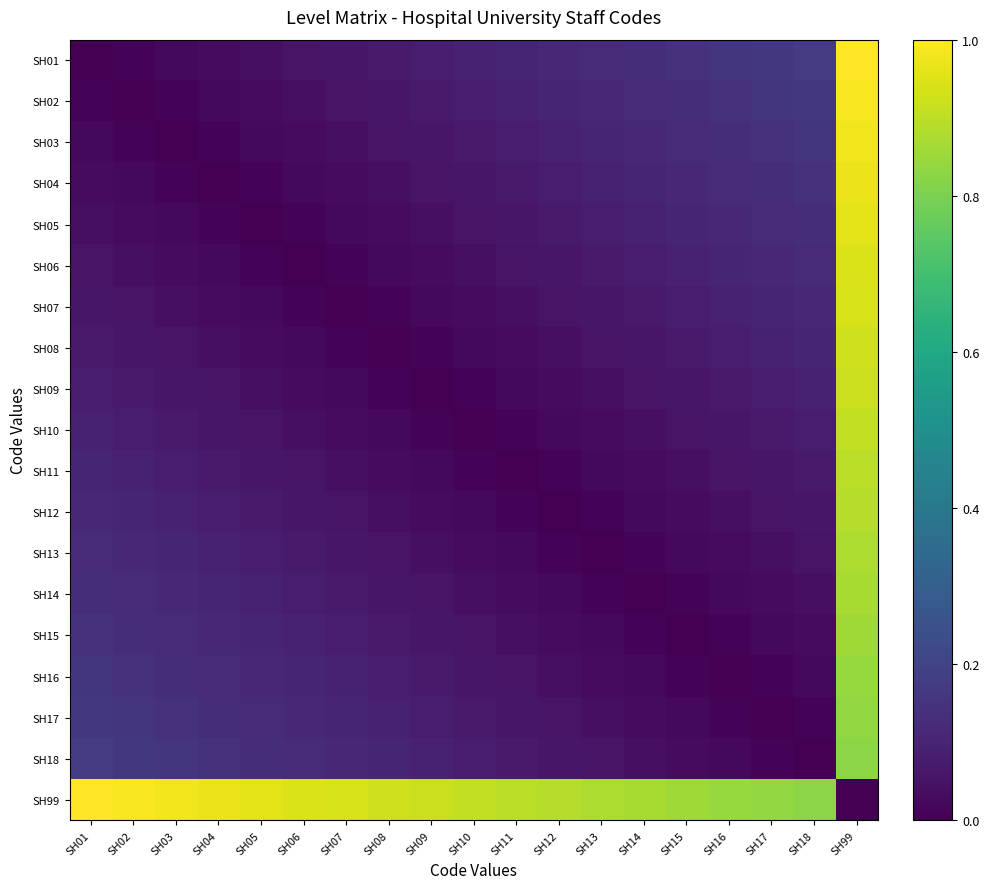

Rank the series by their maximum value, from highest to lowest.

SH01, SH99, SH02, SH03, SH04, SH05, SH06, SH07, SH08, SH09, SH10, SH11, SH12, SH13, SH14, SH15, SH16, SH17, SH18